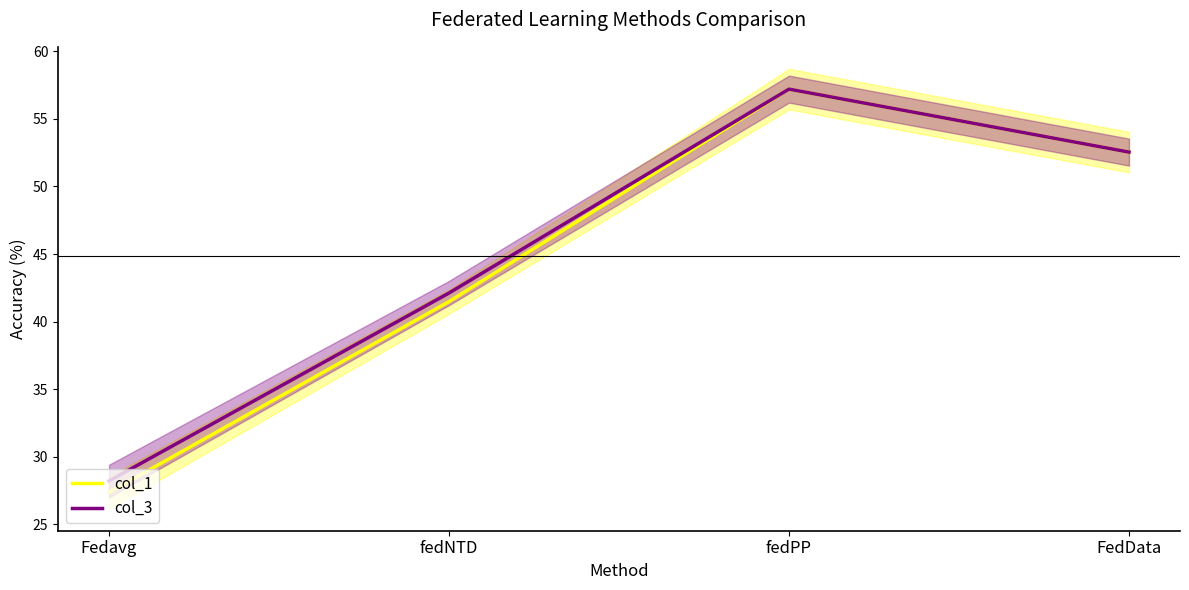

What is the approximate value of col_3 at fedPP?

57.2